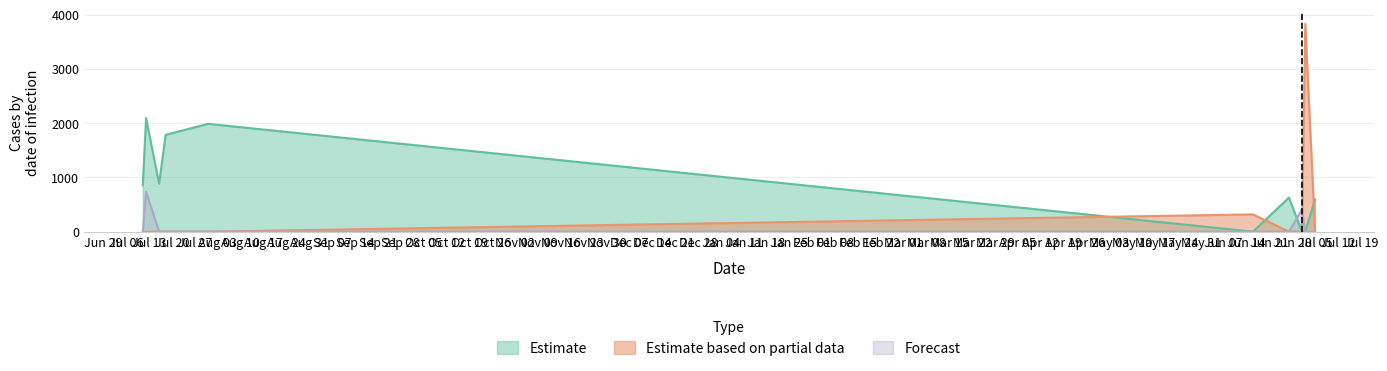

Which series has the largest total across all categories?

Estimate